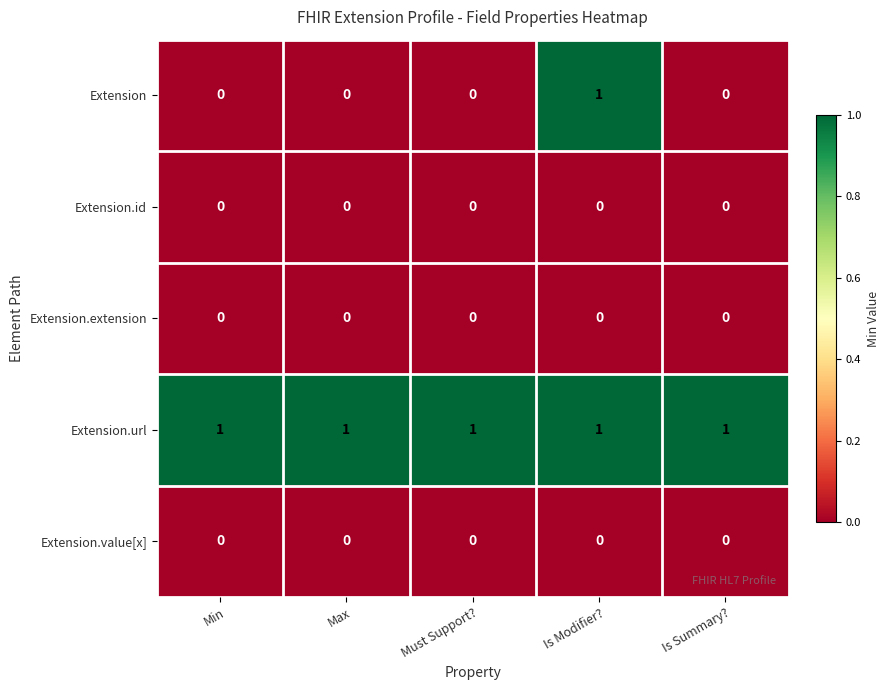

At which category is the sum across all series the highest?

Is Modifier?